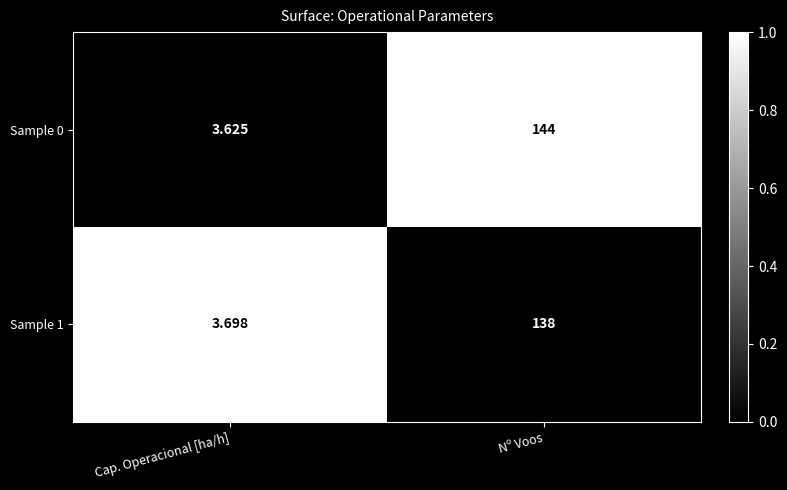

Where is Sample 0 nearest to the value 73?

Cap. Operacional [ha/h]